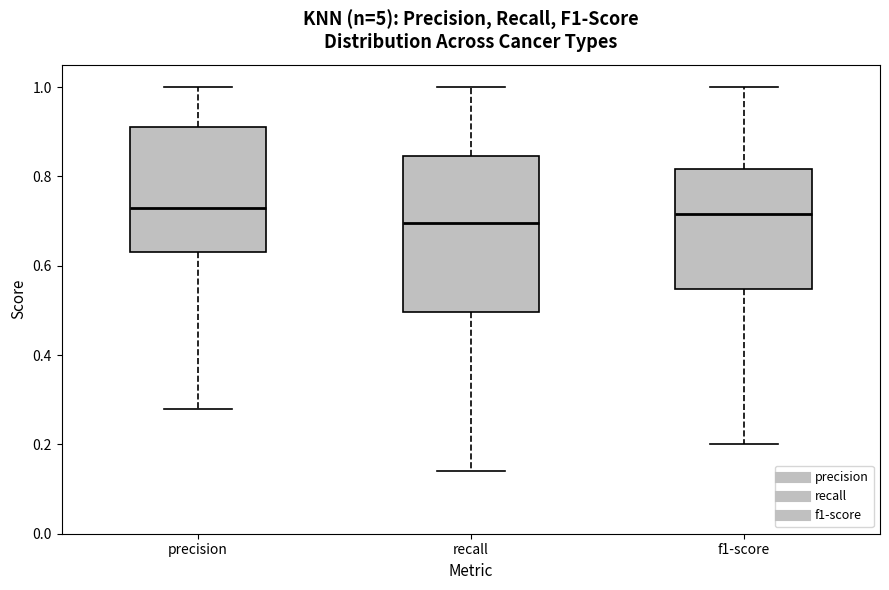

Where does the upper whisker of the box for f1-score end on the y-axis? The values are not printed on the chart, so give them approximately, as read against the axis.

1.00